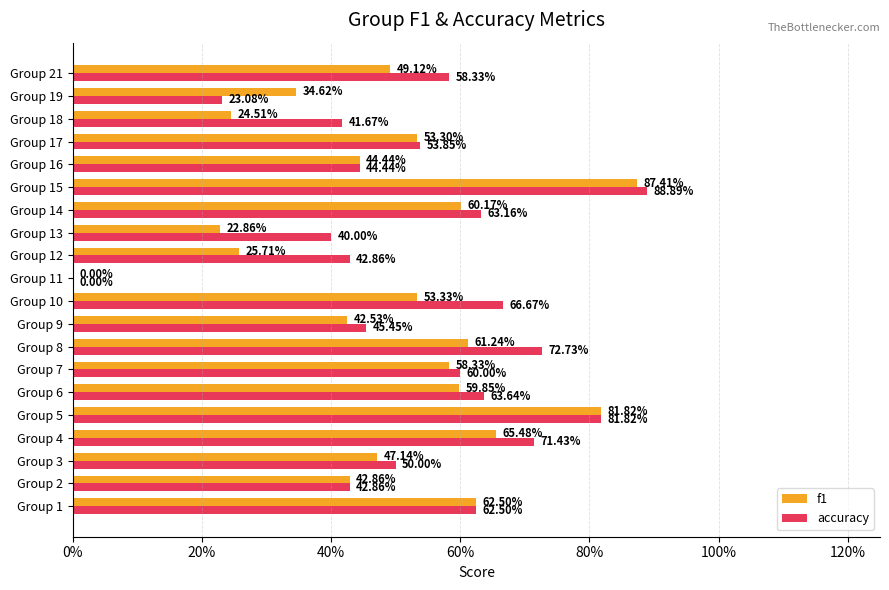

What are all the series names shown in the legend?

f1, accuracy